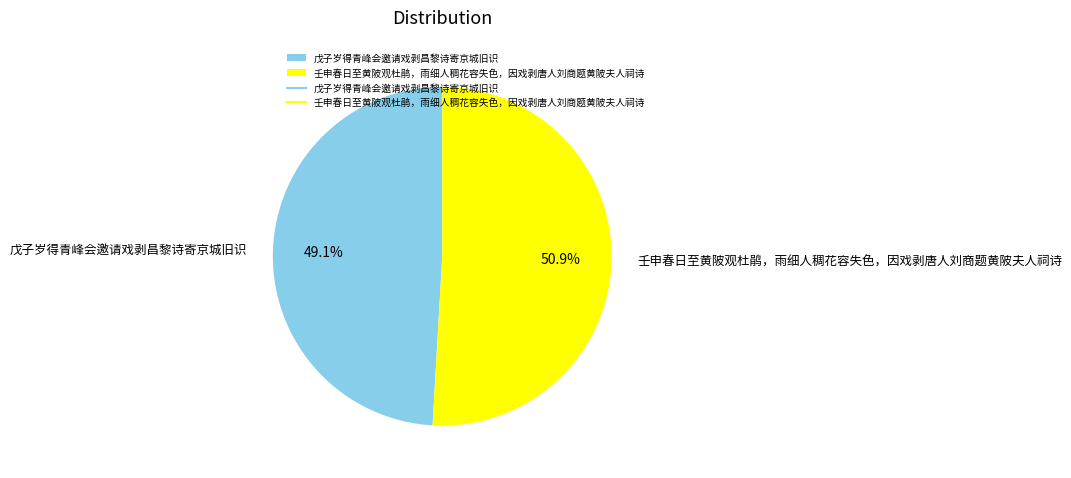

To the nearest percent, what is the difference between the 壬申春日至黄陂观杜鹃，雨细人稠花容失色，因戏剥唐人刘商题黄陂夫人祠诗 and 戊子岁得青峰会邀请戏剥昌黎诗寄京城旧识 slice percentages?

2%